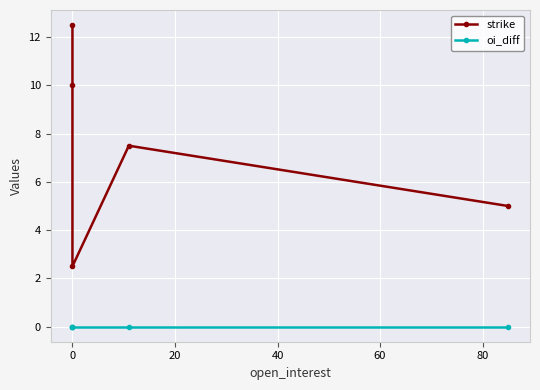

What is the total value across all series at 0?

2.5